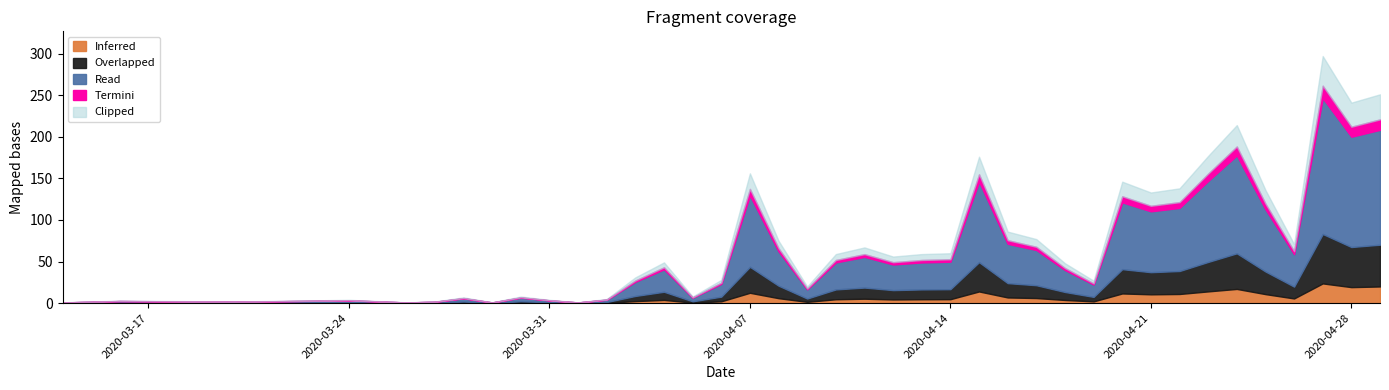

Reading right to left, extract all data points from this chart.

2020-04-29=251	2020-04-28=241	2020-04-27=297	2020-04-26=71	2020-04-25=136	2020-04-24=214	2020-04-23=177	2020-04-22=138	2020-04-21=133	2020-04-20=146	2020-04-19=27	2020-04-18=48	2020-04-17=77	2020-04-16=86	2020-04-15=176	2020-04-14=60	2020-04-13=59	2020-04-12=56	2020-04-11=67	2020-04-10=59	2020-04-09=20	2020-04-08=75	2020-04-07=156	2020-04-06=28	2020-04-05=8	2020-04-04=49	2020-04-03=31	2020-04-02=5	2020-04-01=1	2020-03-31=4	2020-03-30=8	2020-03-29=1	2020-03-28=7	2020-03-27=2	2020-03-26=1	2020-03-24=4	2020-03-20=2	2020-03-16=3	2020-03-15=2	2020-03-14=1